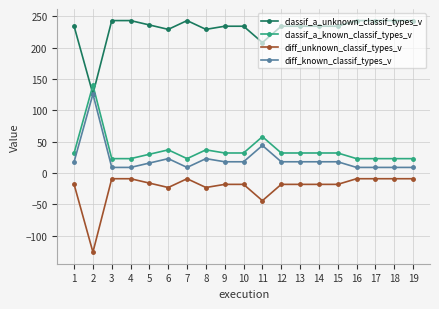

How many categories are shown in the chart?

19